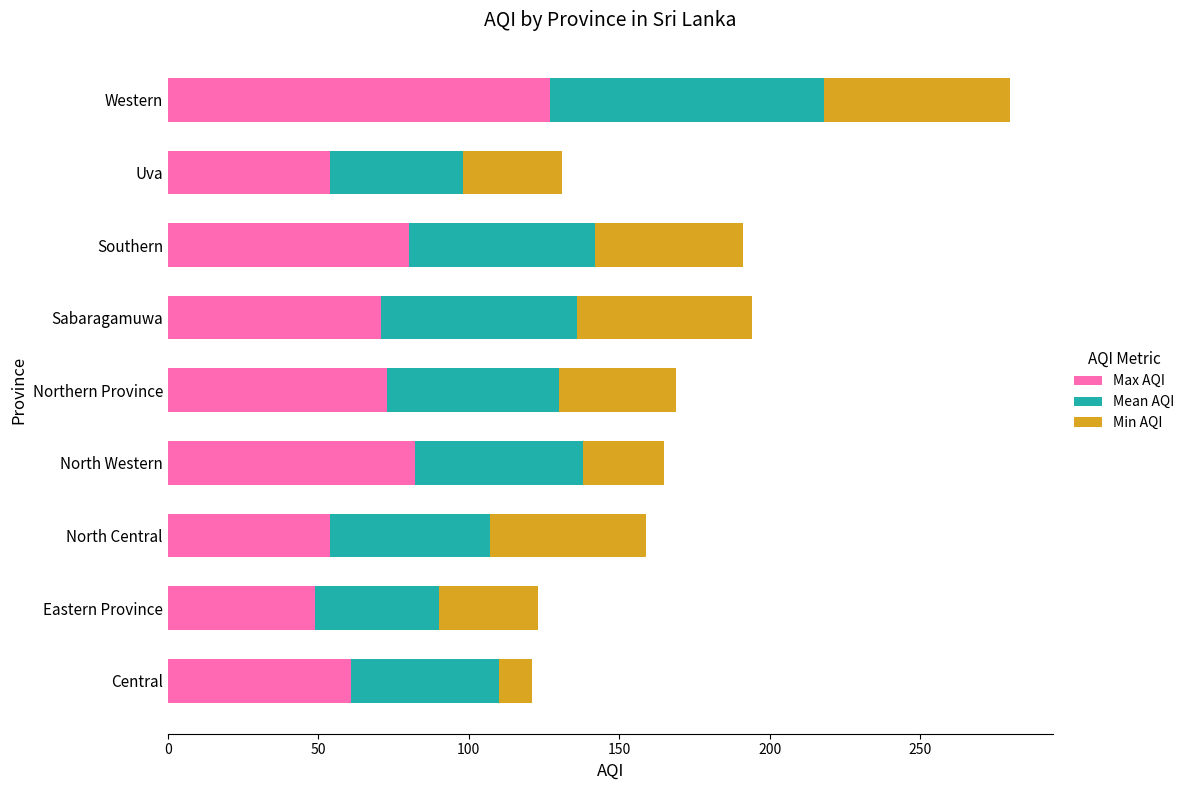

Which category has the highest value in the Max AQI series?

Western